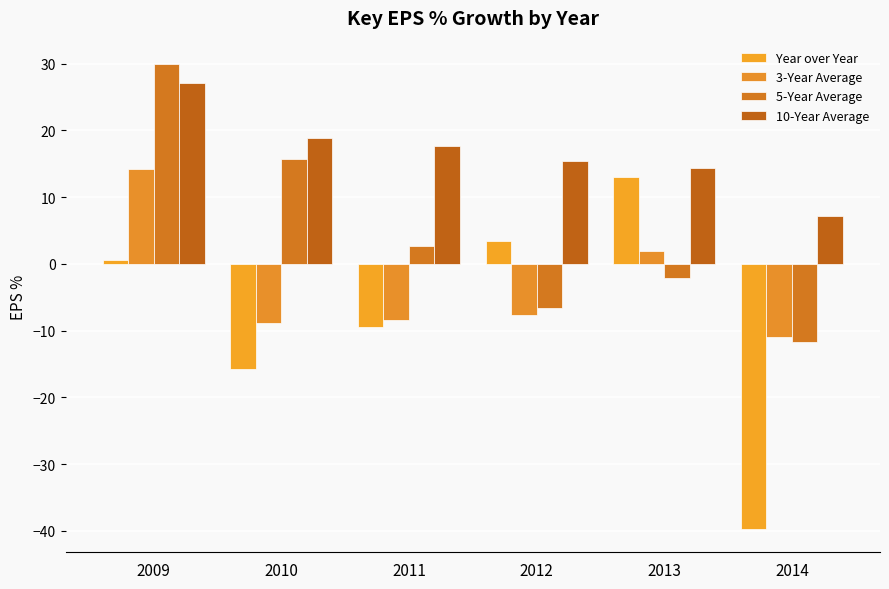

True or false: Year over Year has a value of 0.6 at 2009.

True